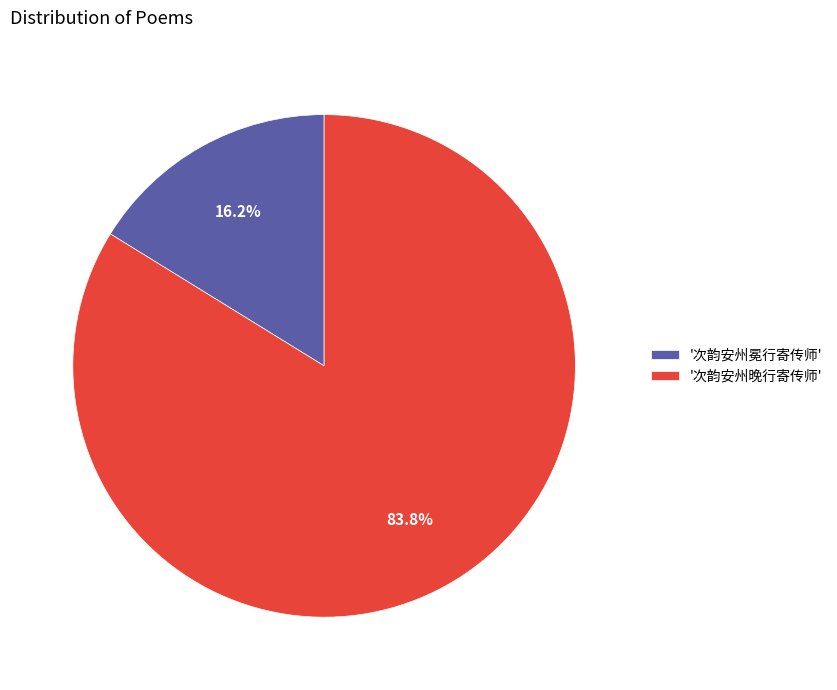

To the nearest percent, what is the difference between the largest and smallest slice percentages?

68%